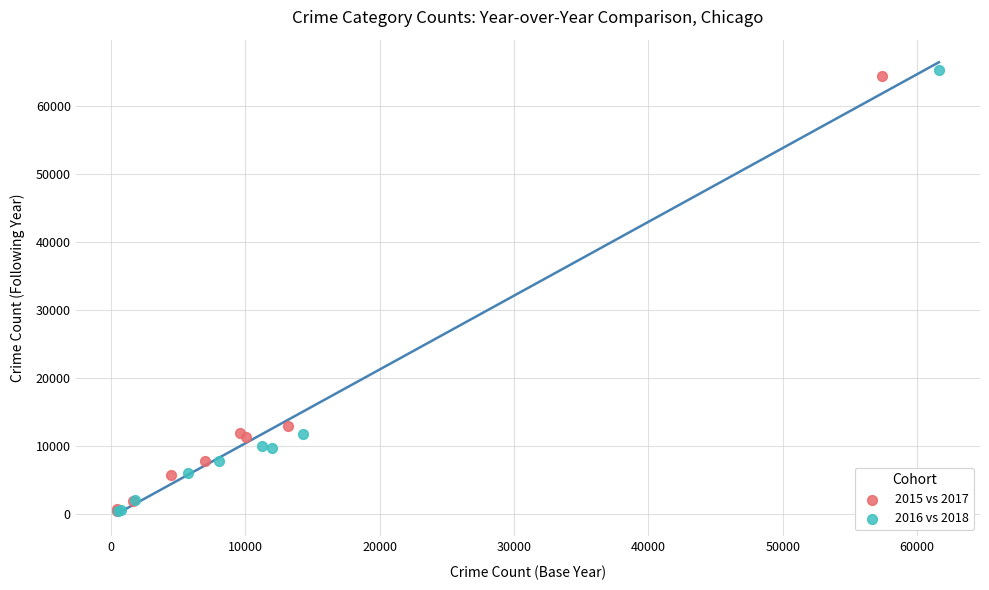

Which series has the widest spread of Y values?

2016 vs 2018